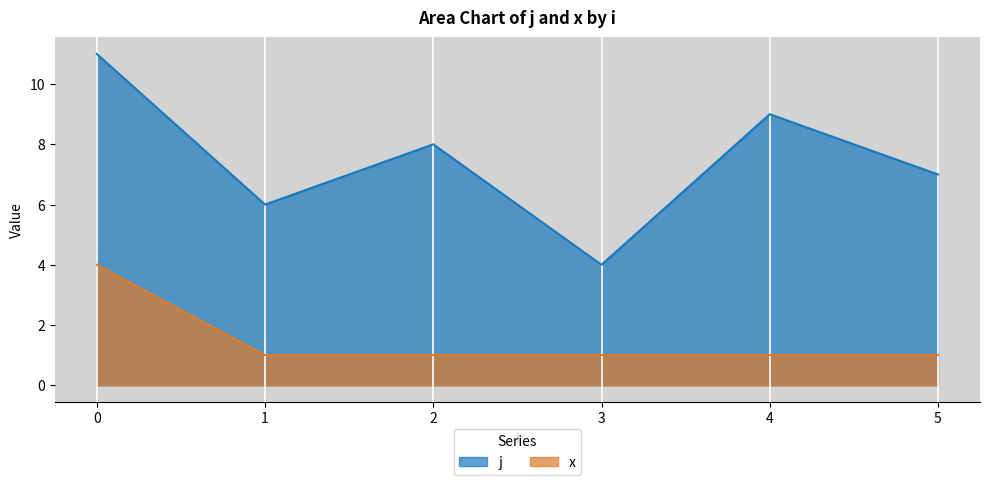

What are all the series names shown in the legend?

j, x